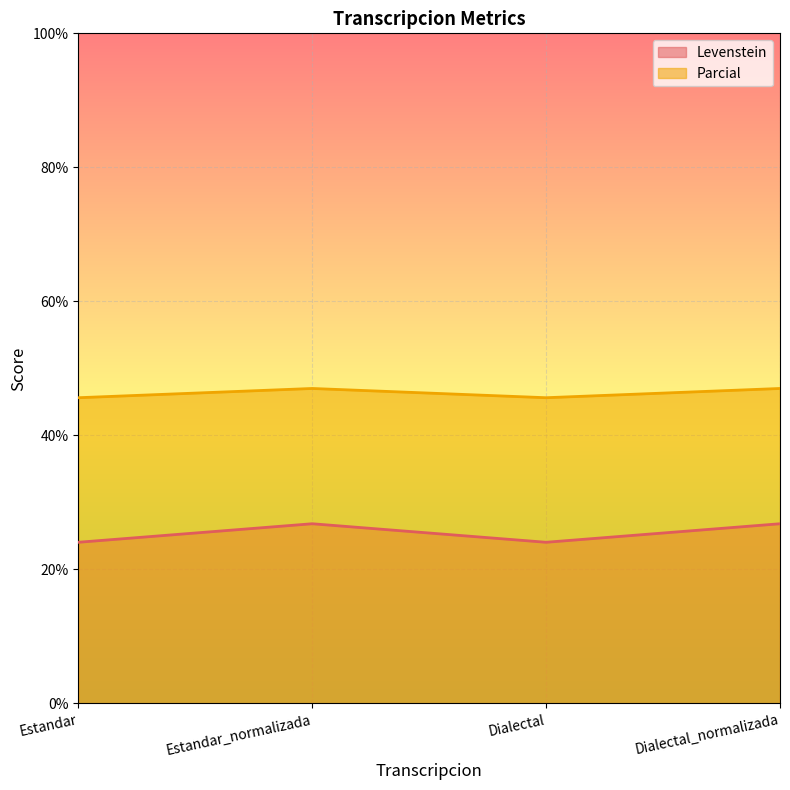

What is the greatest value displayed?

47.0